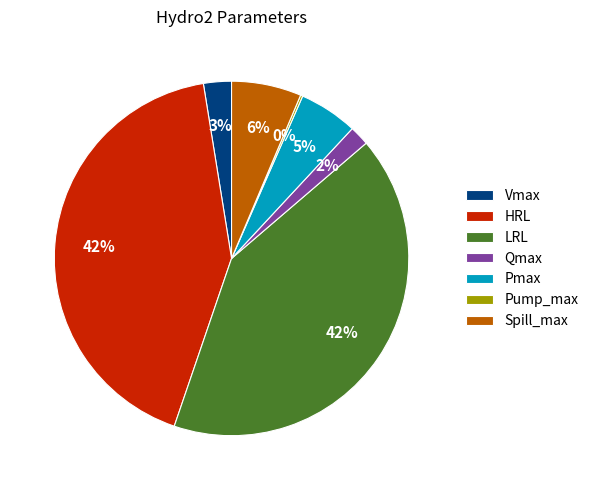

To the nearest percent, what portion does Qmax represent?

2%